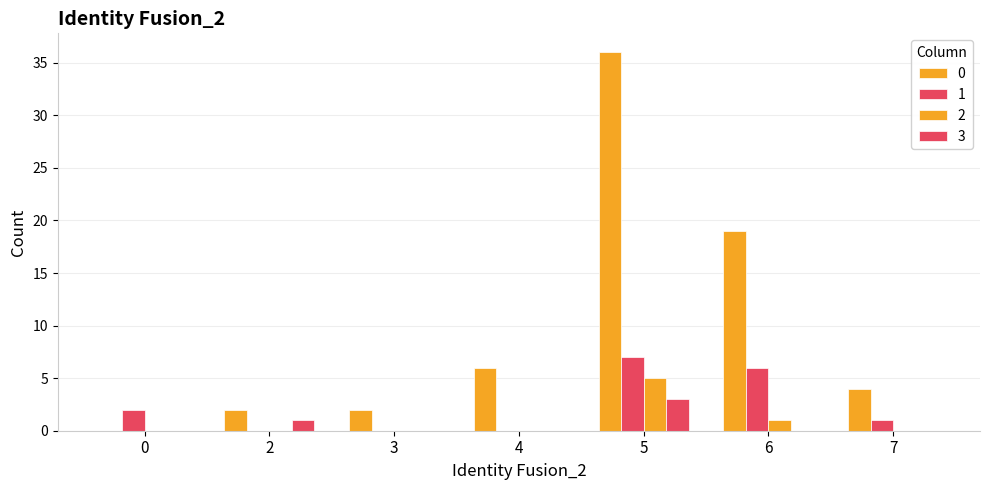

How many distinct data groups are displayed?

4